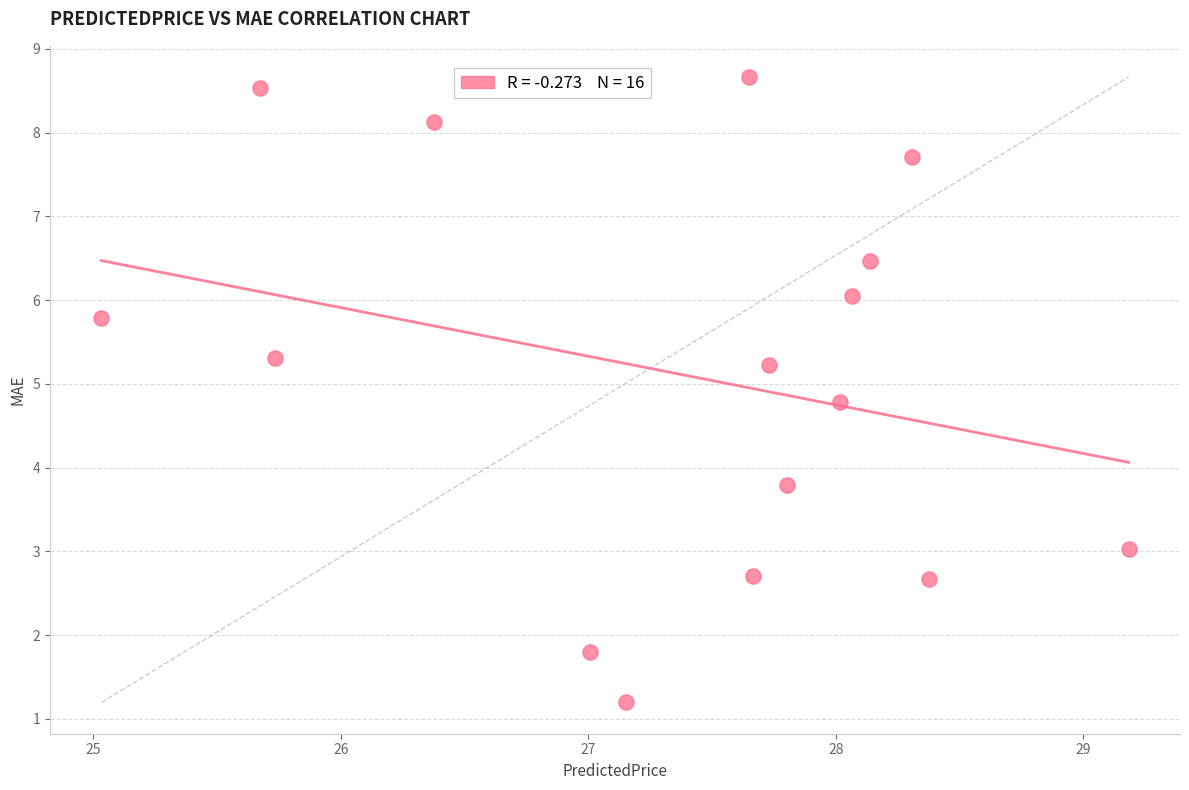

What Y value in the scatter plot is closest to 4?

3.8